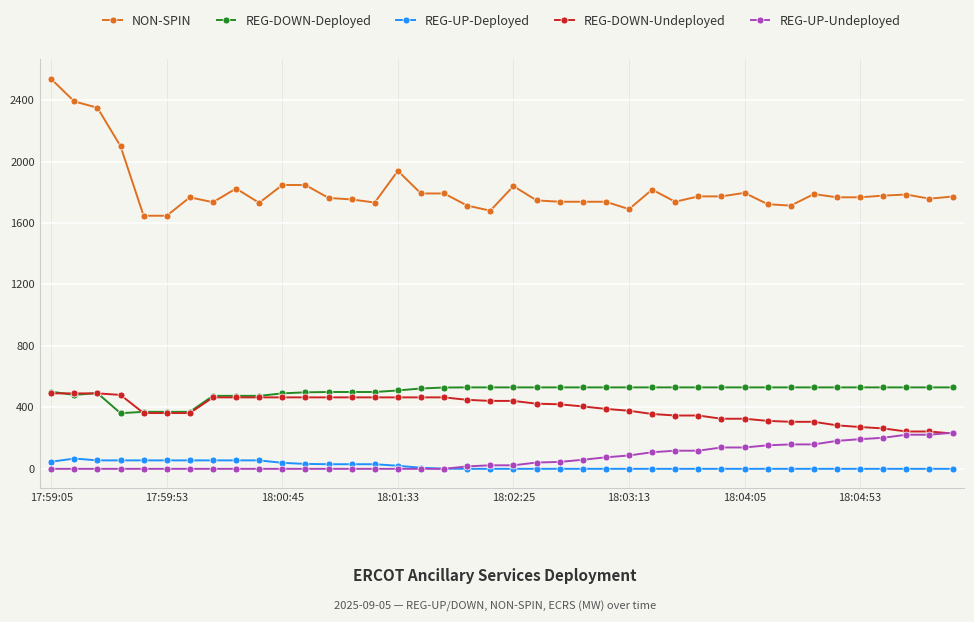

Which series has the largest range (max minus min)?

NON-SPIN